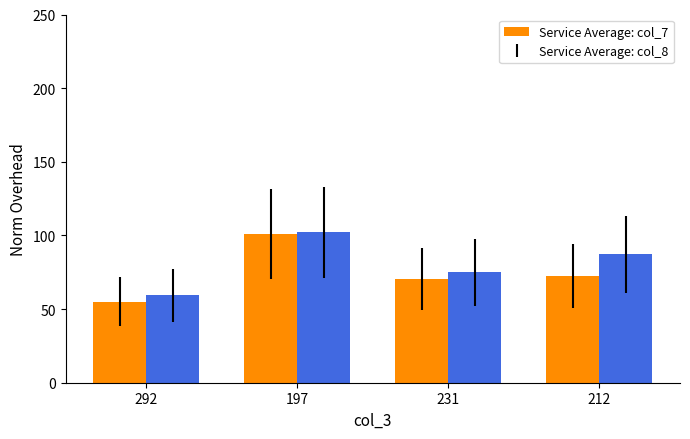

Which label corresponds to the smallest value in the chart?

292